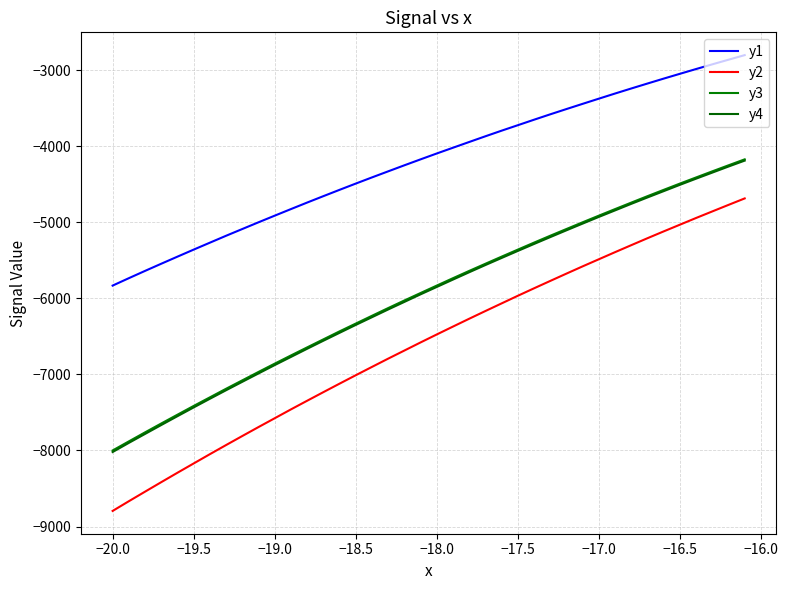

How many lines are shown in the chart?

4